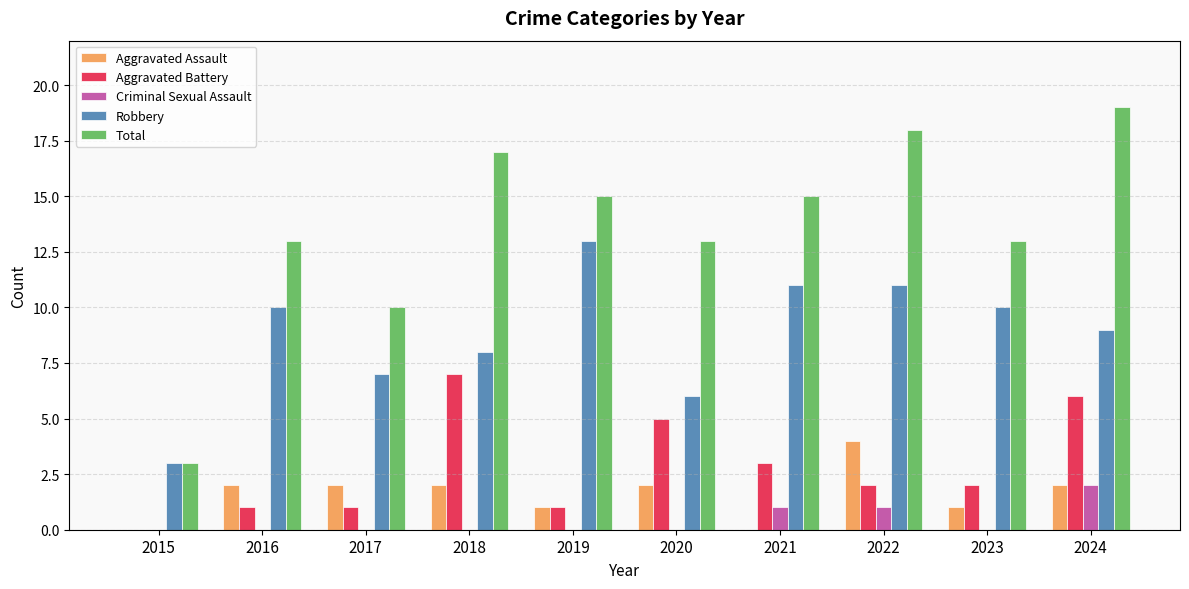

What is the sum of the Robbery values at 2017 and 2023?

17